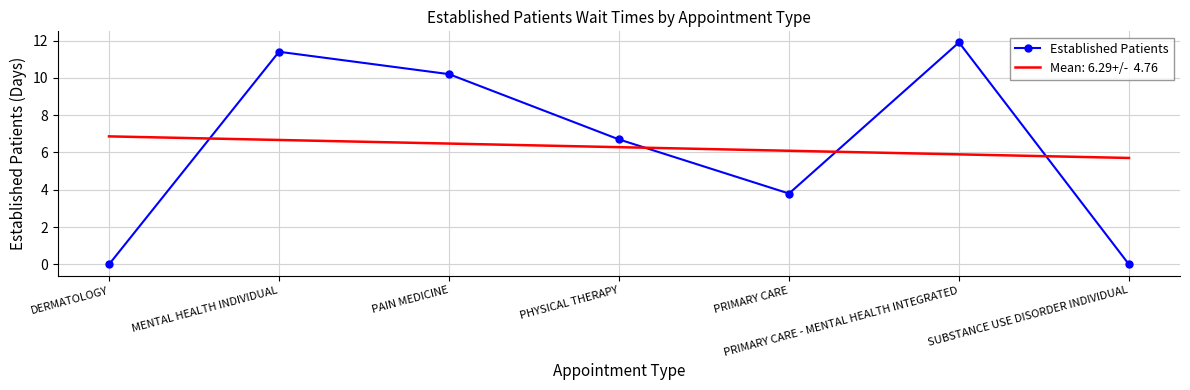

At which category does the chart reach its peak across all series?

PRIMARY CARE - MENTAL HEALTH INTEGRATED